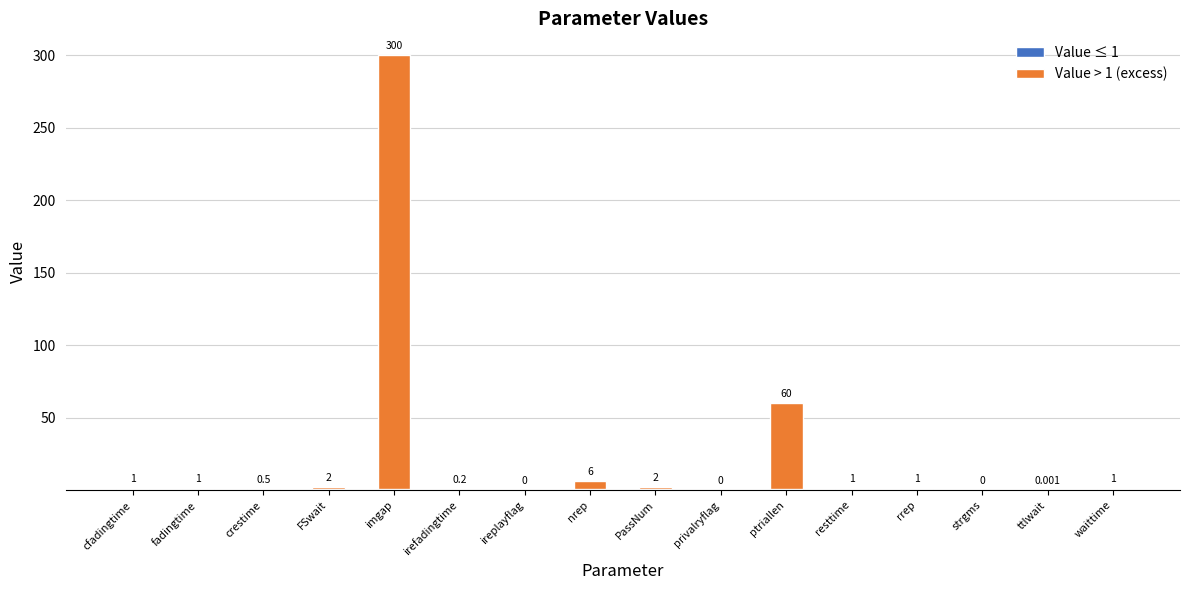

At which category is the sum across all series the highest?

imgap